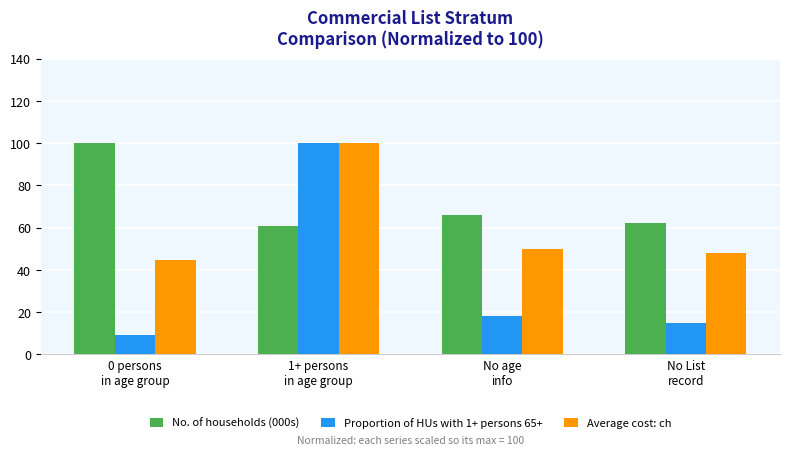

At how many categories does at least one series exceed 78?

2